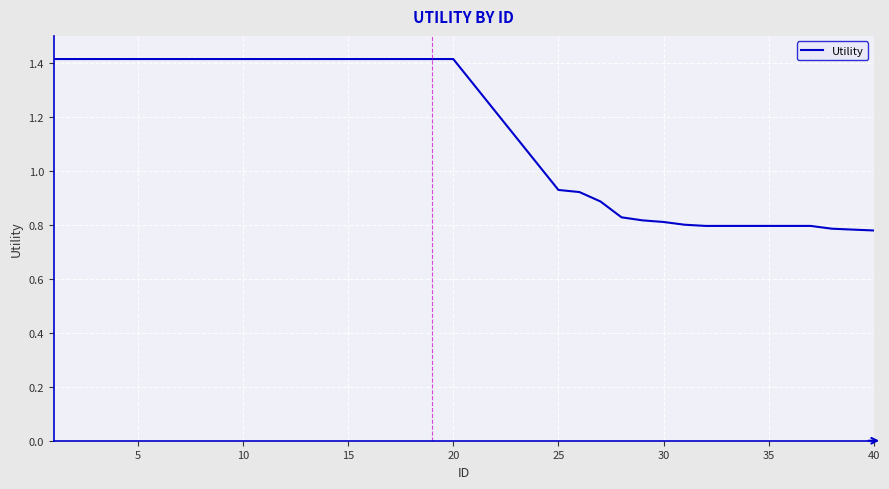

What is the greatest value displayed?

1.4